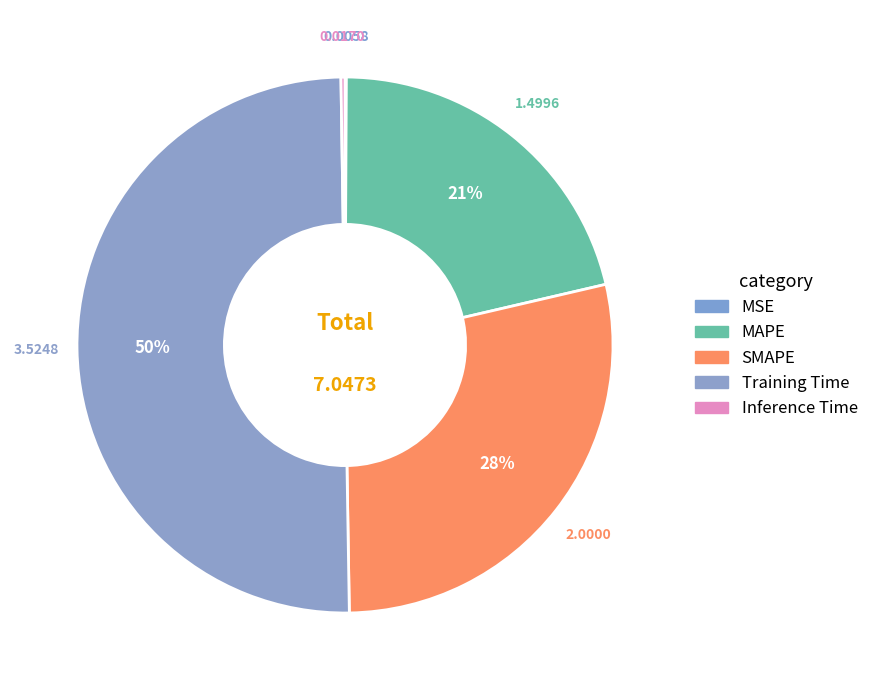

To the nearest percent, what is the difference between the largest and smallest slice percentages?

50%